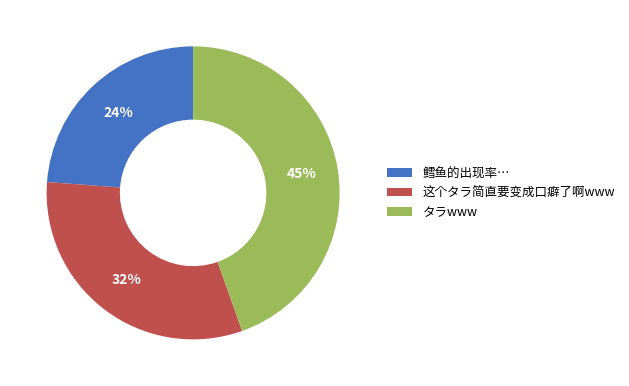

Which has a higher value, 这个タラ简直要变成口癖了啊www or 鳕鱼的出现率…?

这个タラ简直要变成口癖了啊www